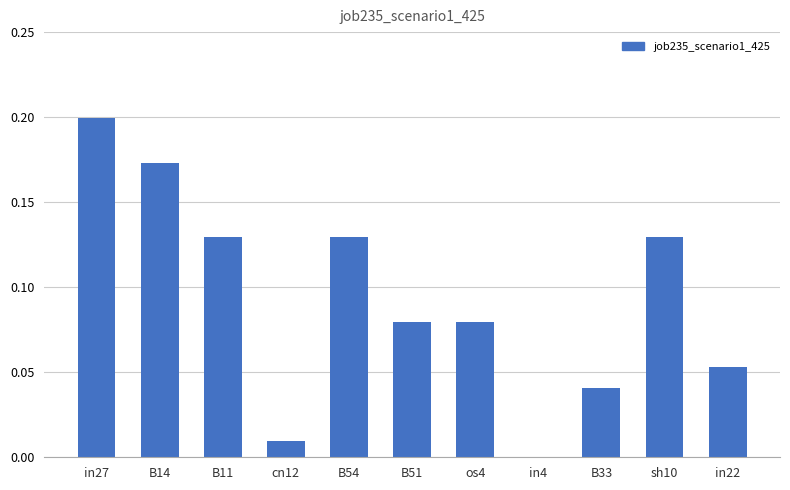

True or false: the data shows 0.2 at B14.

True